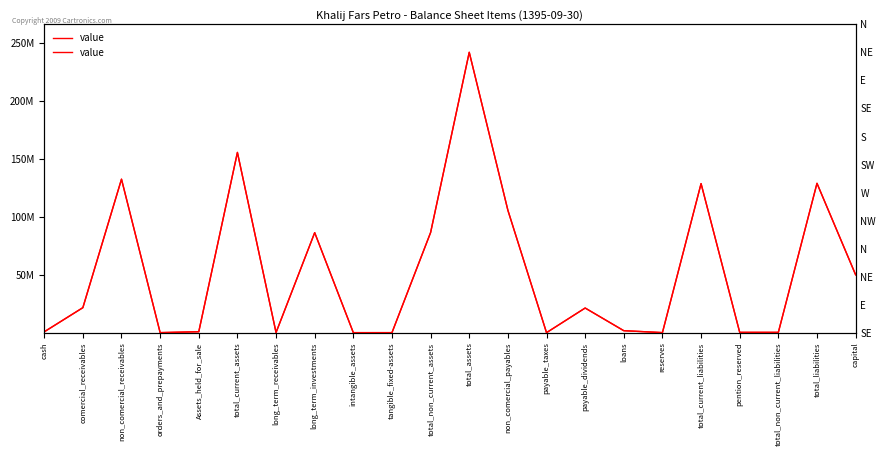

What value does the data have at total_current_liabilities, to the nearest 50?

128780900